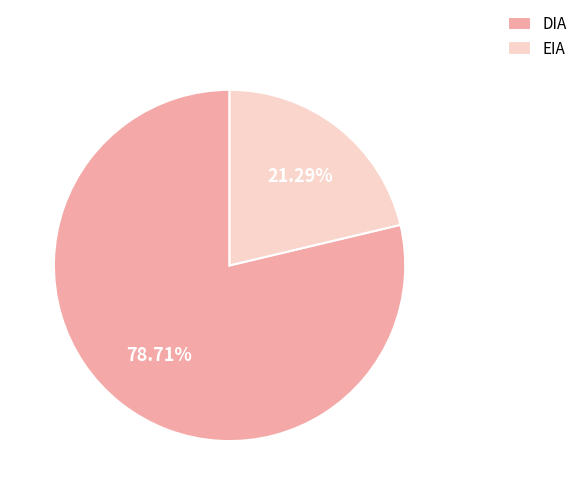

Which category has the smallest portion of the pie?

EIA